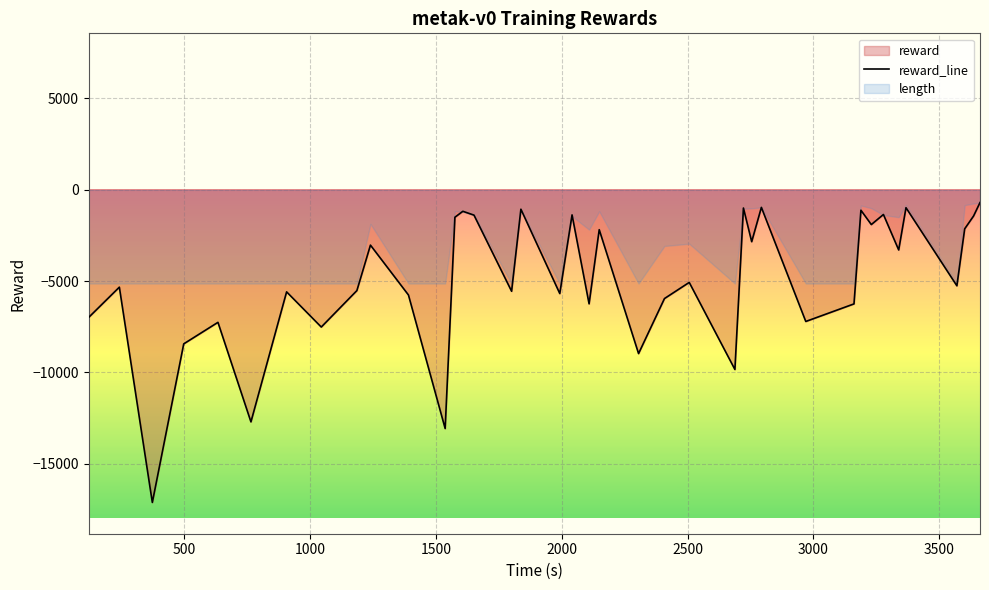

What is the greatest value displayed?

-703.4